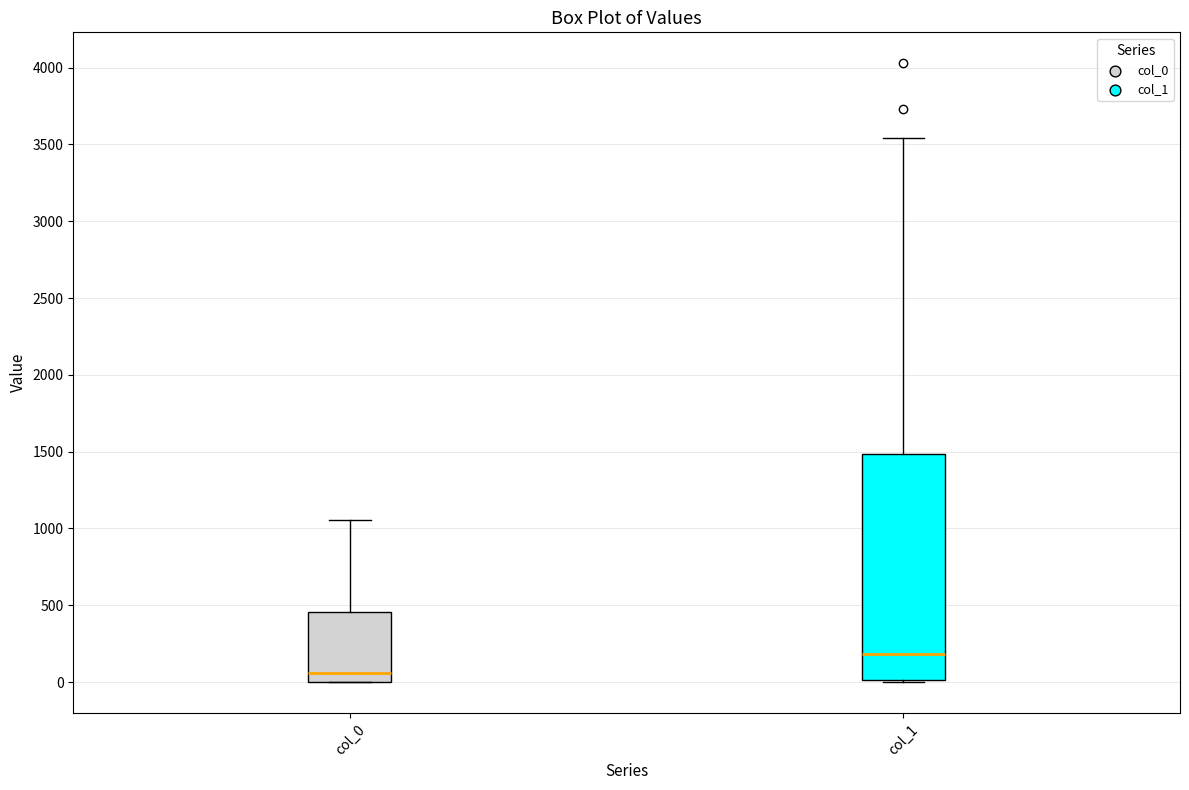

Reading left to right, transcribe this box plot: for each box, give where its median line is, the range the box spans, and where its two whiskers end, as read against the y-axis. The values are not printed on the chart, so give them approximately, as read against the axis.

col_0: median 50, box 0 to 450, whiskers 0 to 1050
col_1: median 200, box 0 to 1500, whiskers 0 to 3550